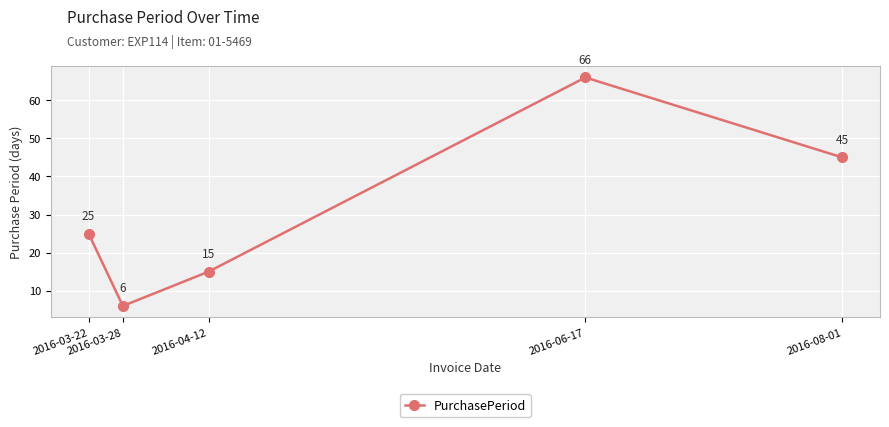

Which category has the highest value across all series?

2016-06-17